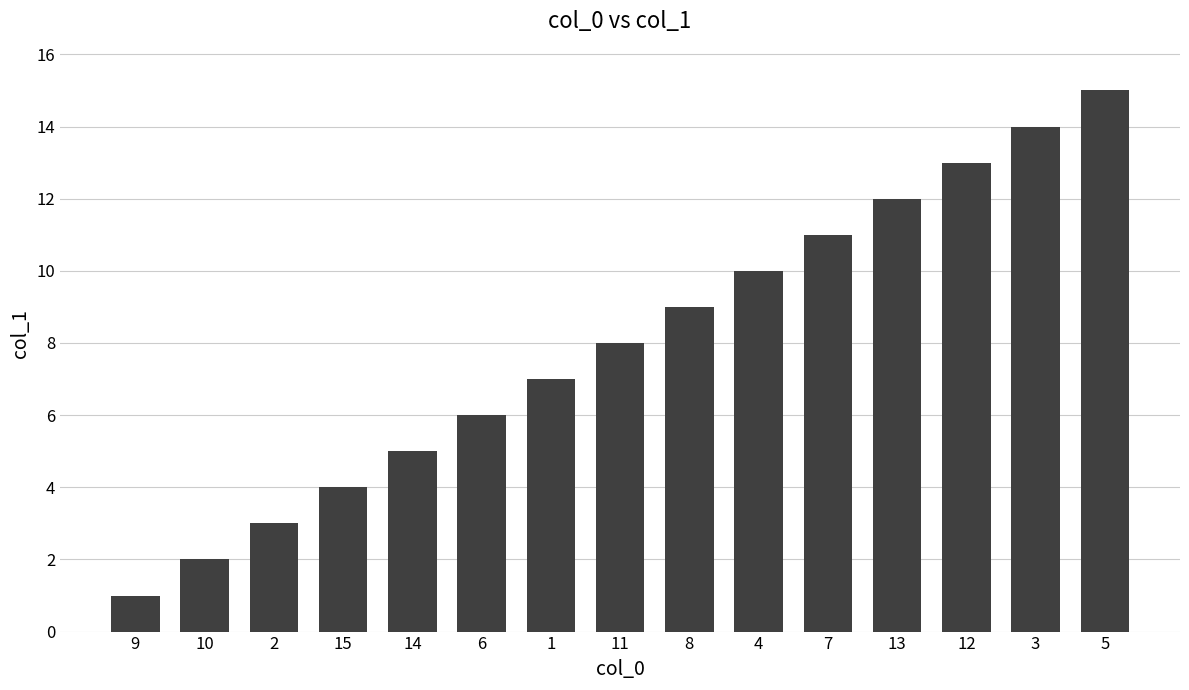

Reading left to right, extract all data points from this chart.

1	2	3	4	5	6	7	8	9	10	11	12	13	14	15